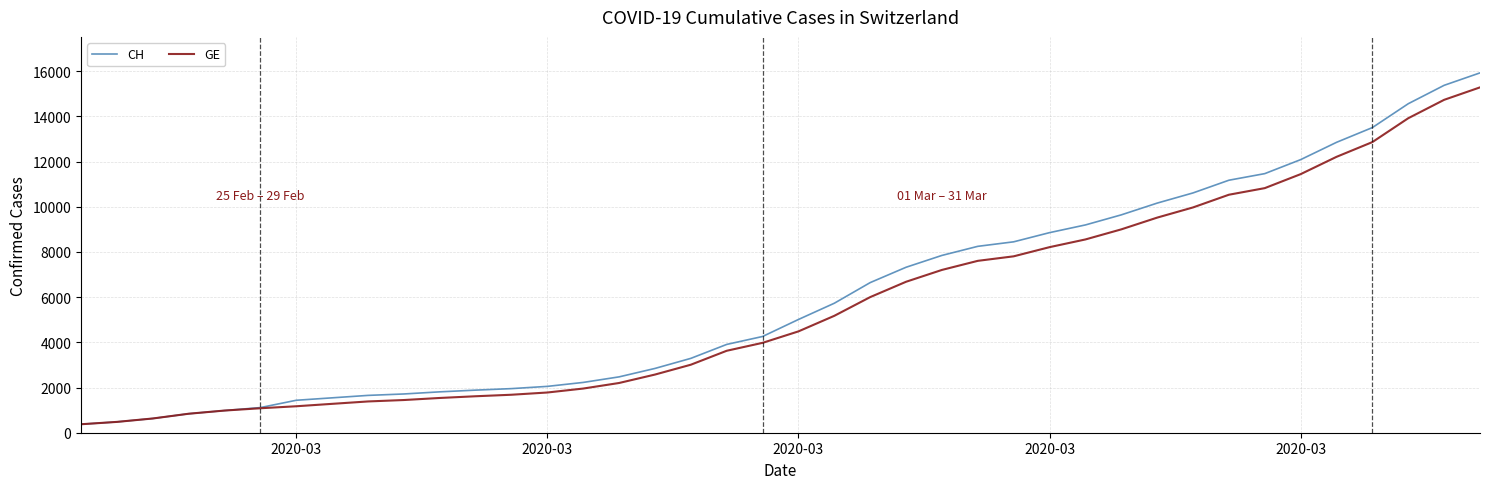

What is the sum of all CH values?

242133